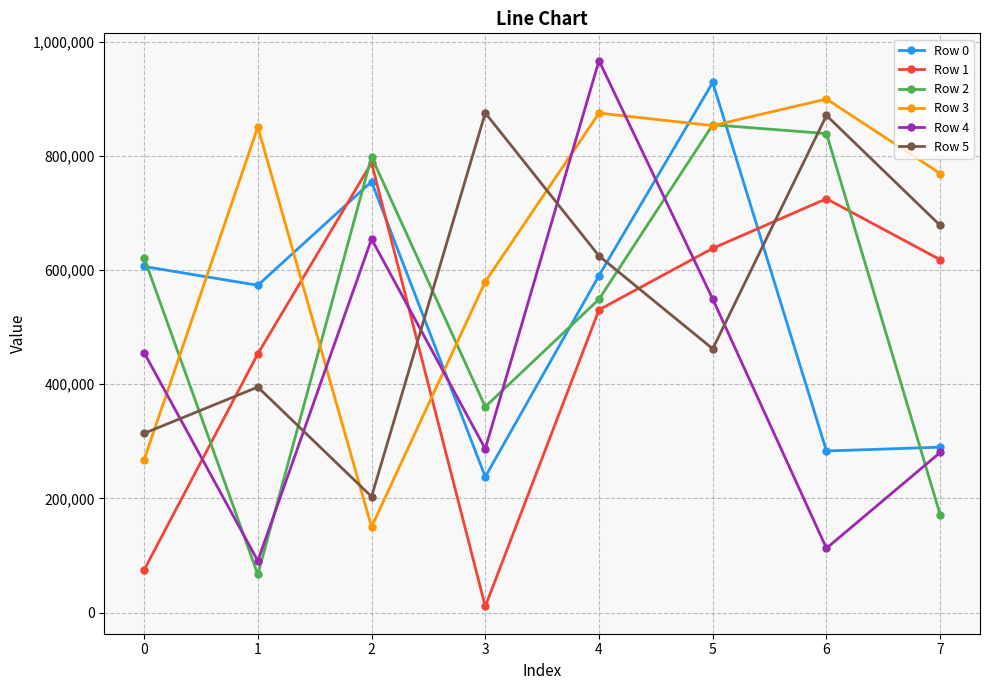

How many intersections are there between Row 3 and Row 5?

3